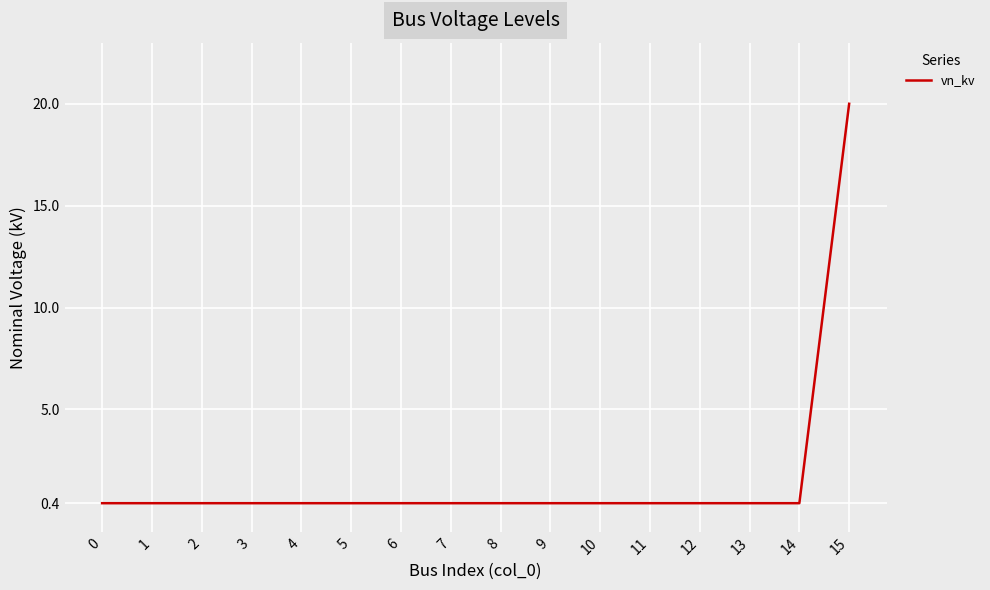

What is the difference between the maximum and minimum values?

19.6